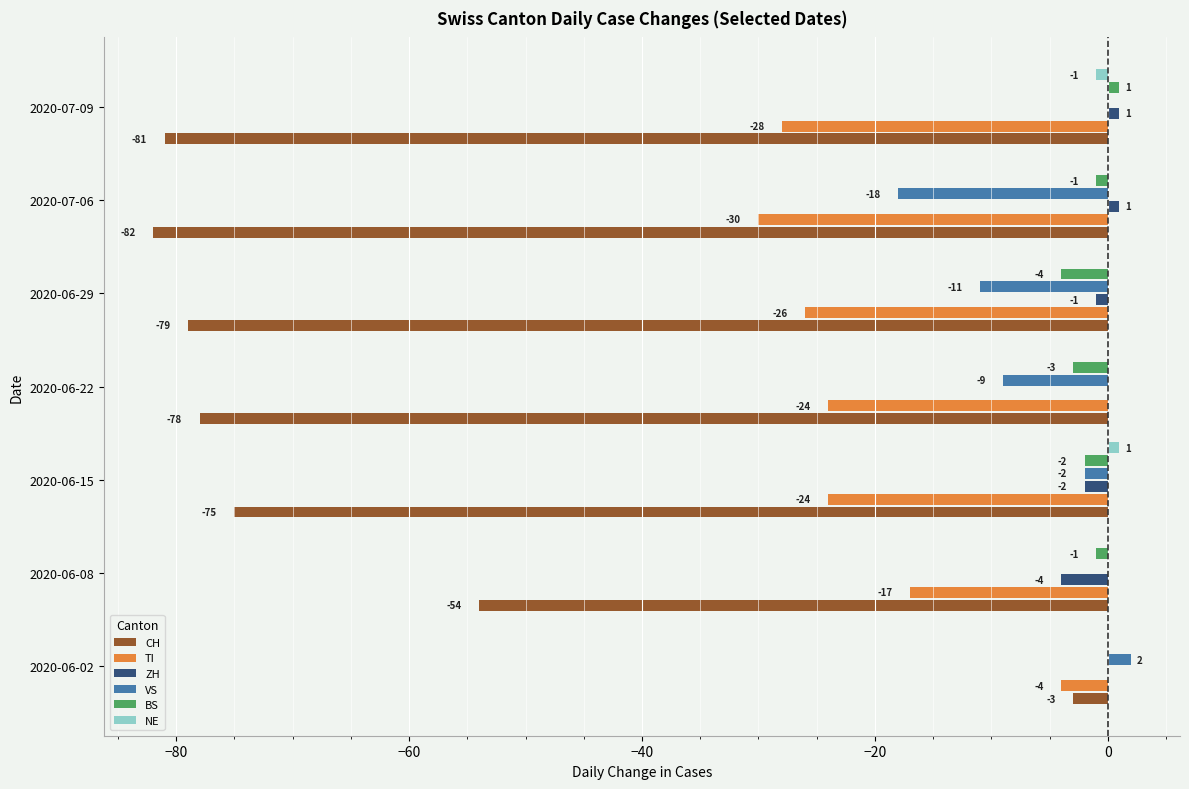

Which category has the highest value in the BS series?

2020-07-09